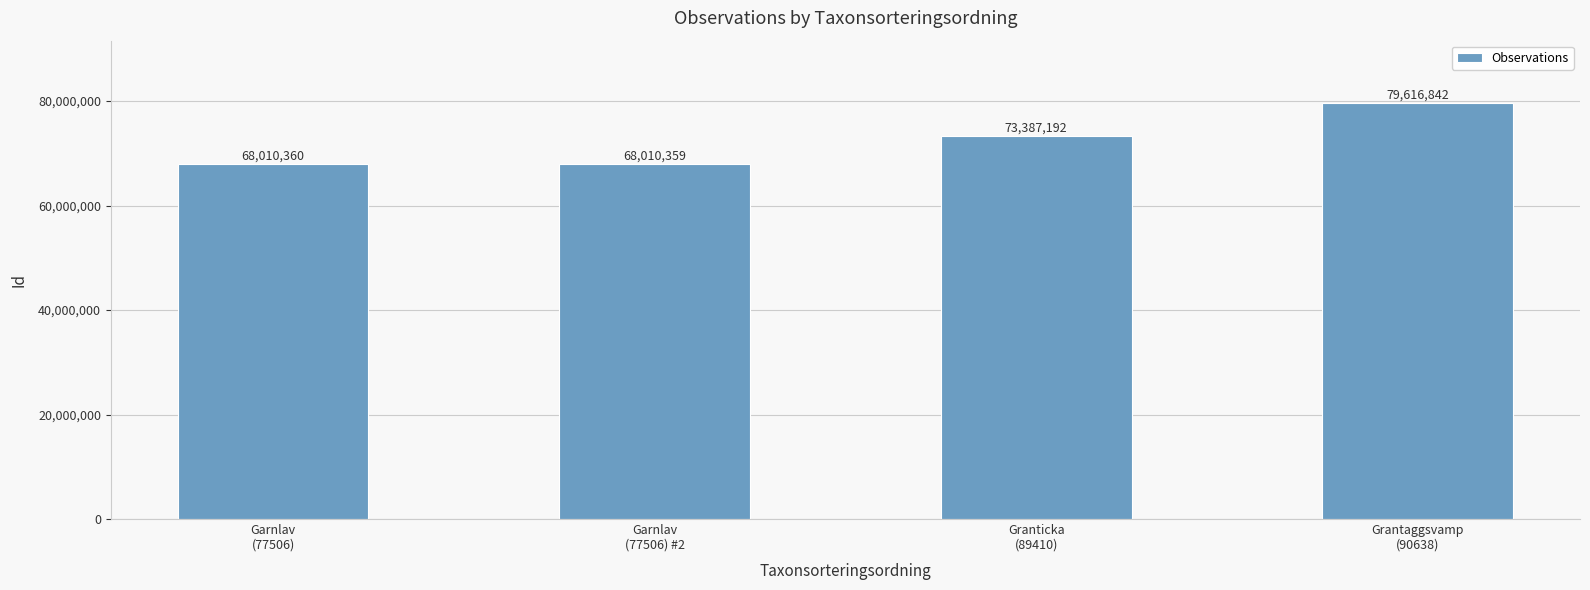

How many categories are shown in the chart?

4